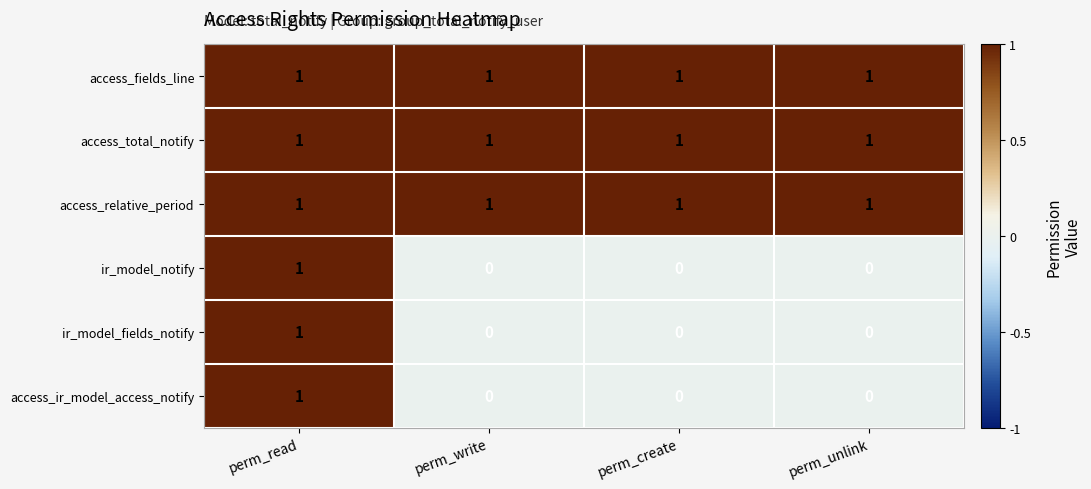

Is it true that access_fields_line equals 0 at perm_write?

False